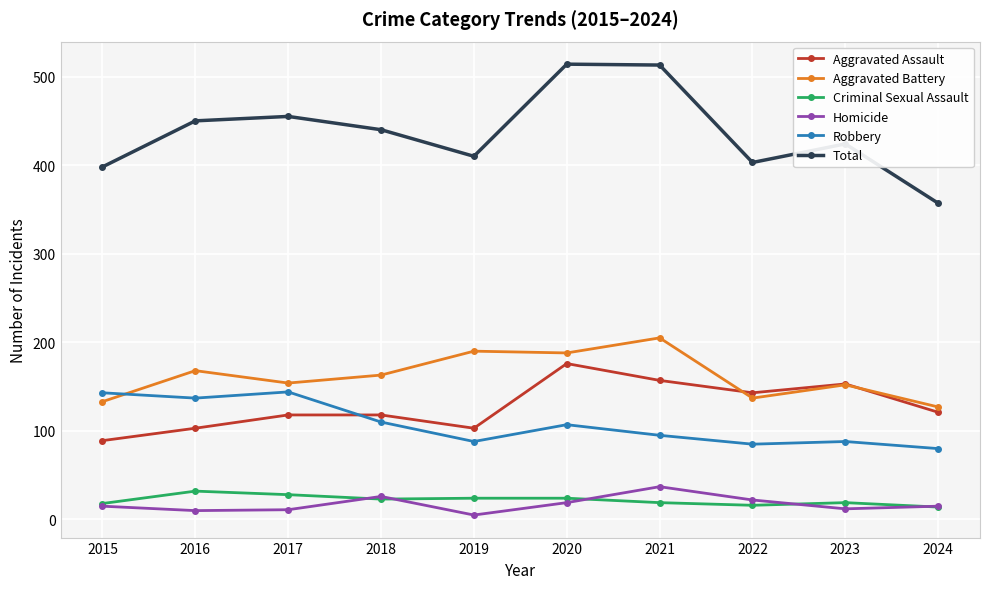

What is the value of the Total point at the 2nd from the left?

450